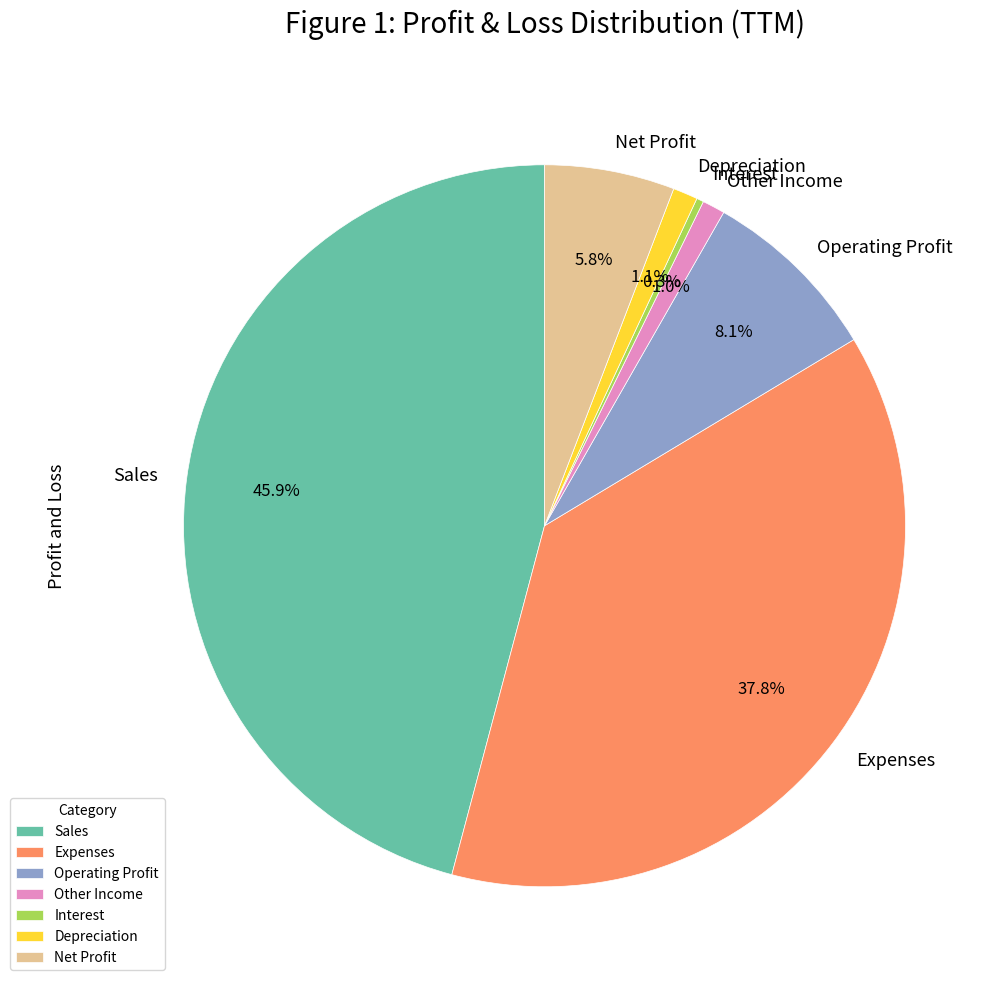

Combined, what portion of the pie is Other Income and Sales?

46.9%